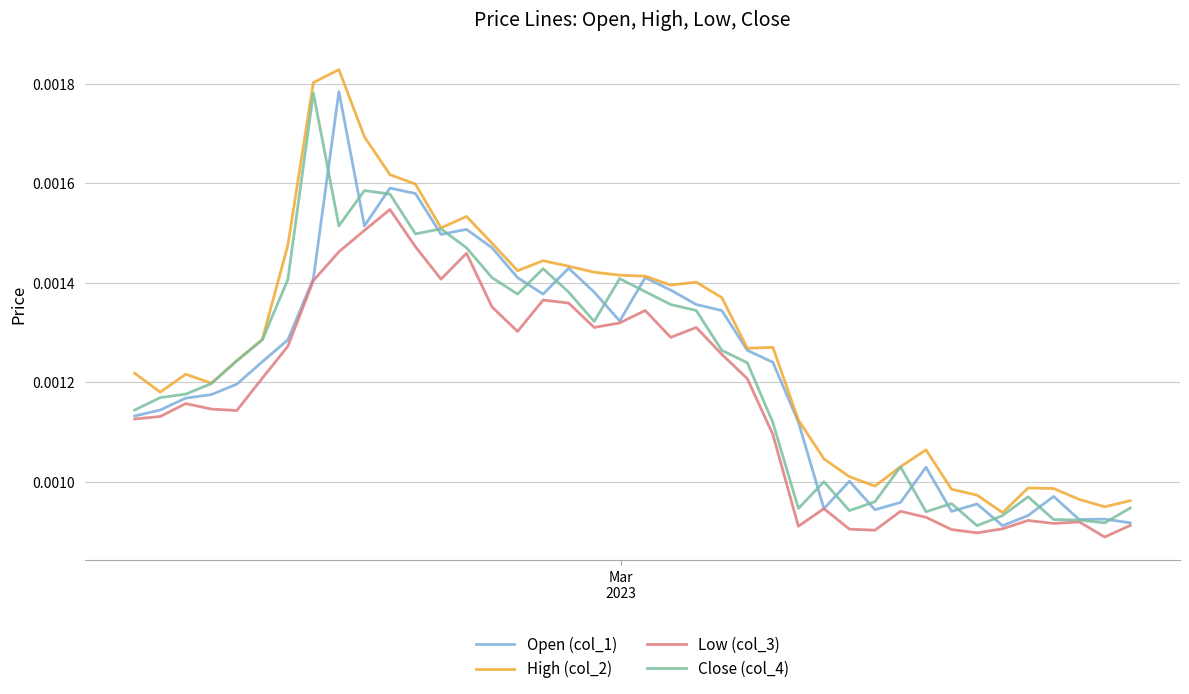

How many Open (col_1) values are between 0 and 1?

40